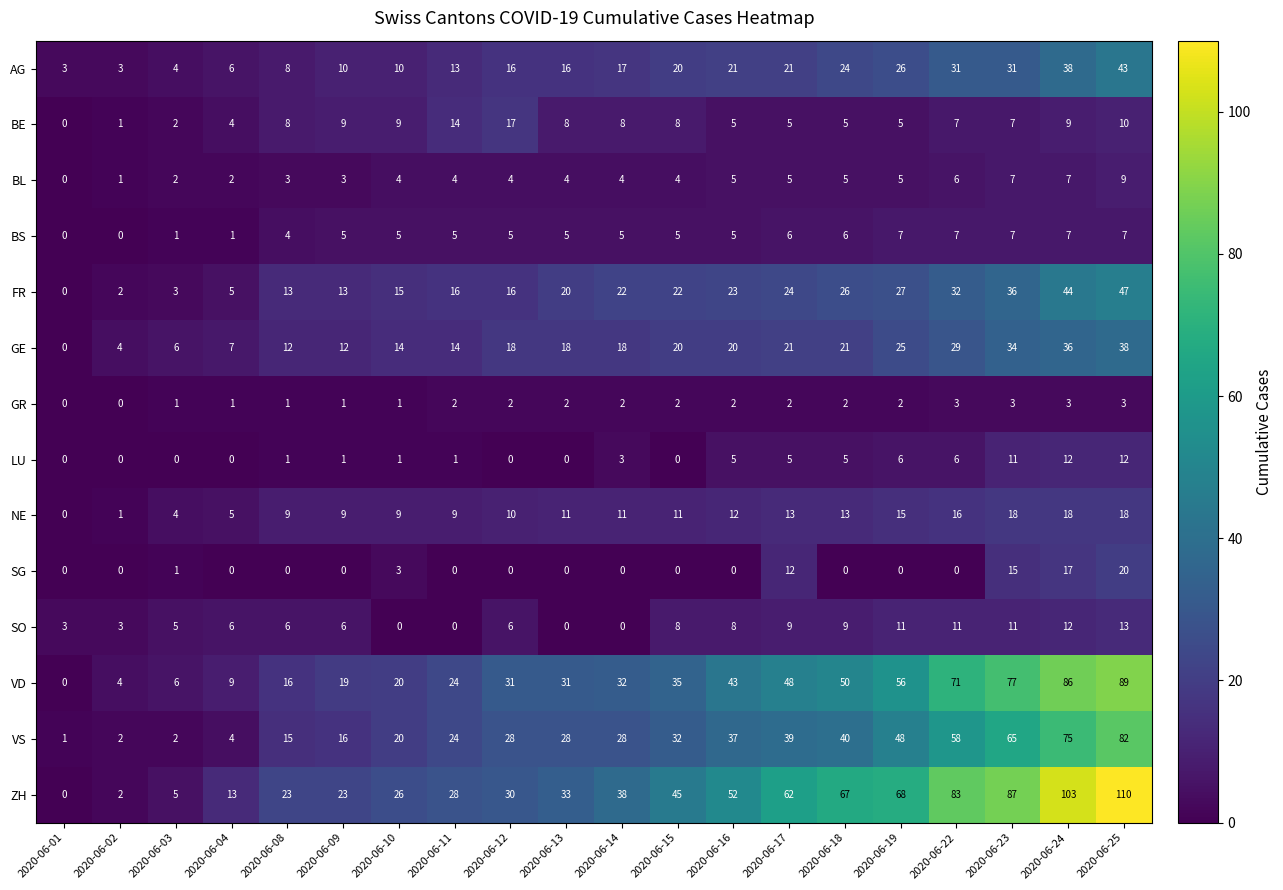

What is the sum of the NE values at 2020-06-15 and 2020-06-01?

11